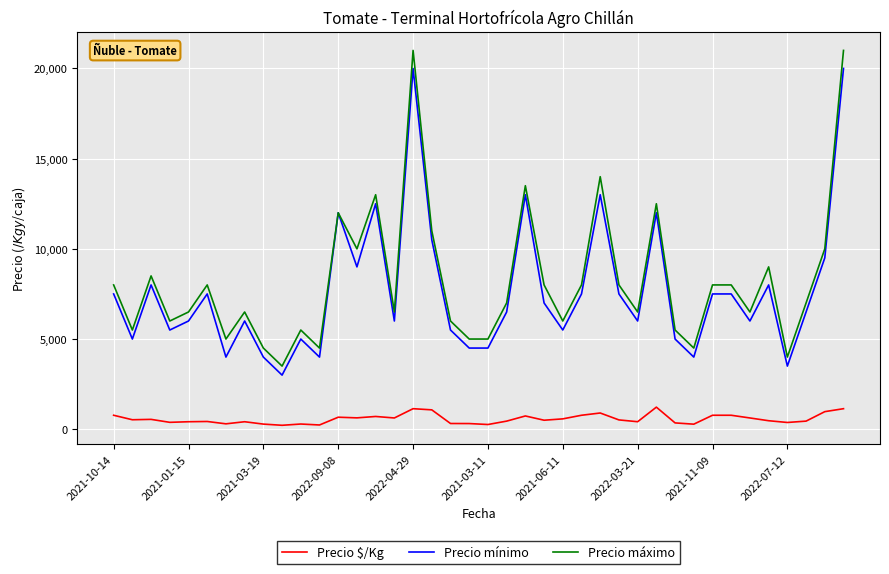

What is the average value of the Precio mínimo series?

7638